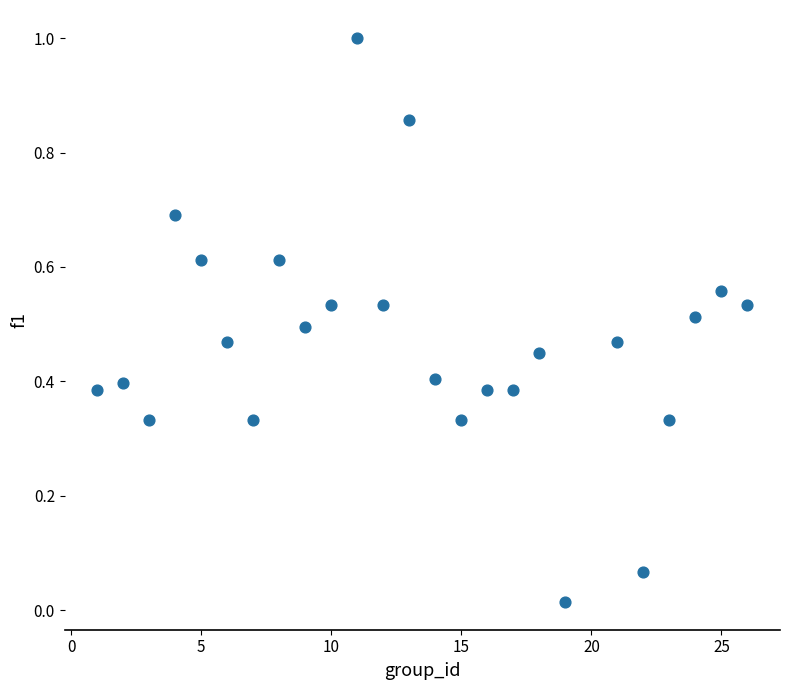

What is the range of X values (max minus min)?

25.0